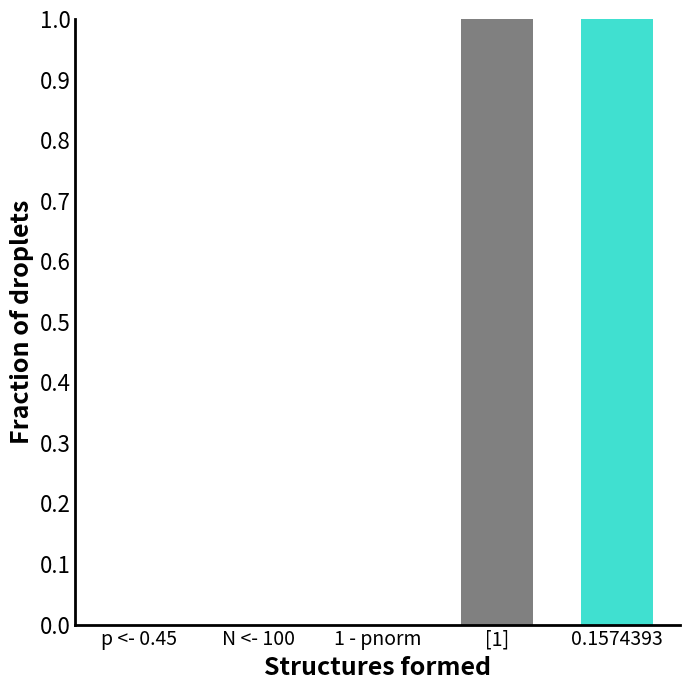

The value at p <- 0.45 is 0. True or false?

True